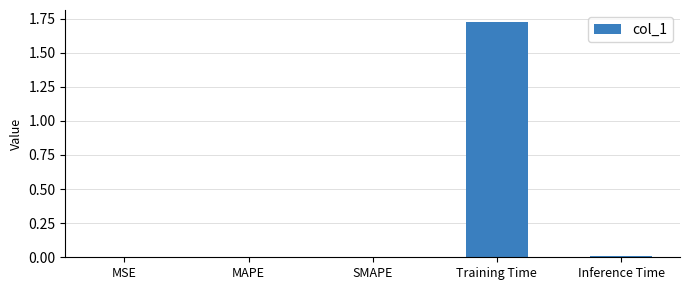

Which label corresponds to the largest value in the chart?

Training Time